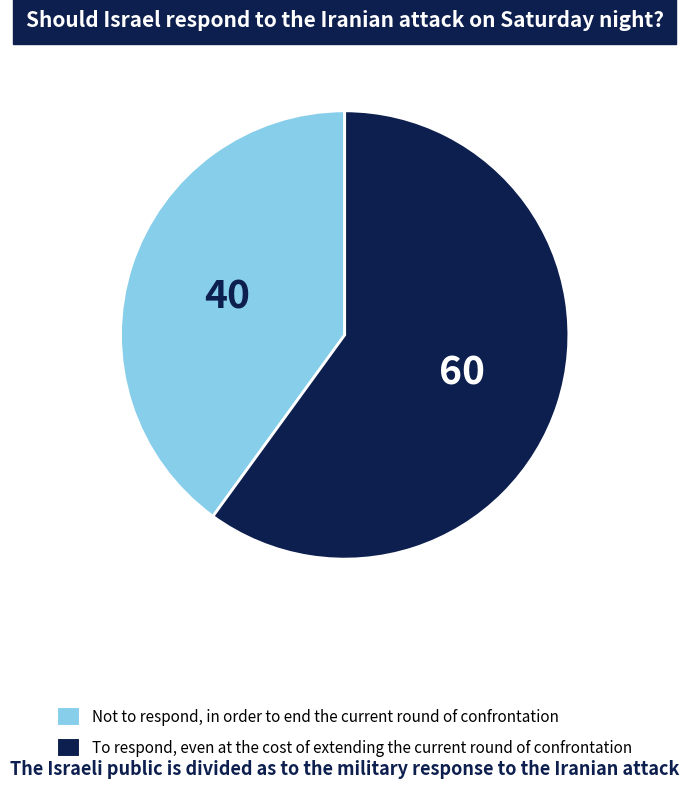

True or false: To respond, even at the cost of extending the current round of confrontation accounts for 66% of the total.

False